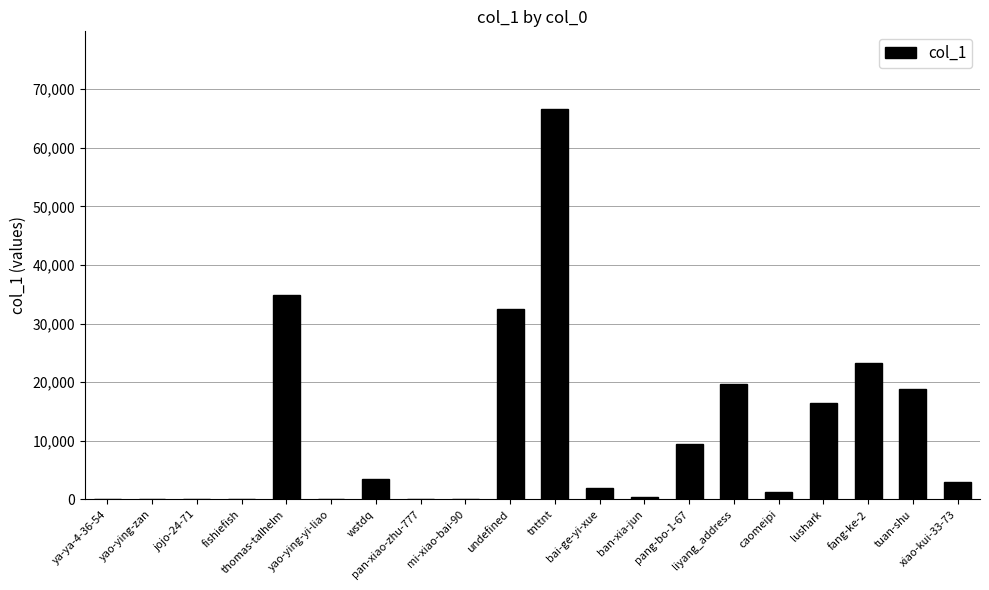

Count the number of categories in the chart.

20